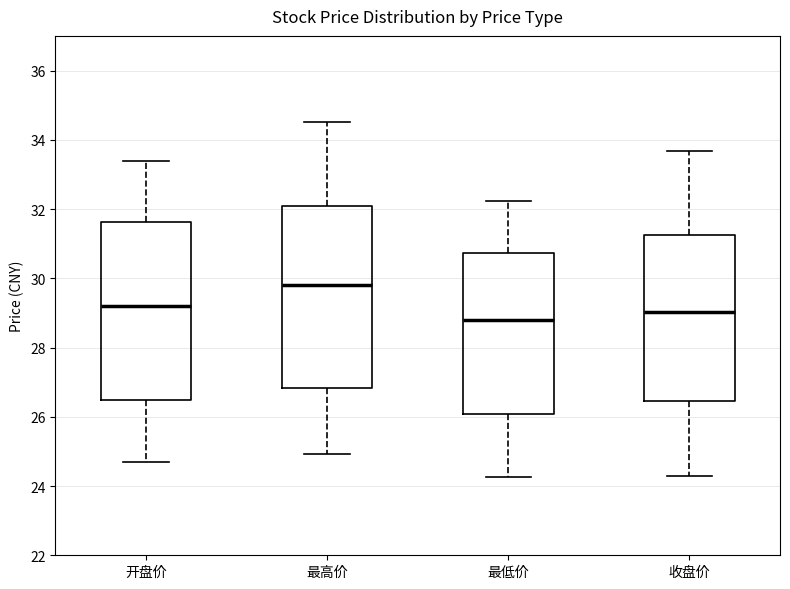

Where does the upper whisker of the box for 开盘价 end on the y-axis? The values are not printed on the chart, so give them approximately, as read against the axis.

33.4